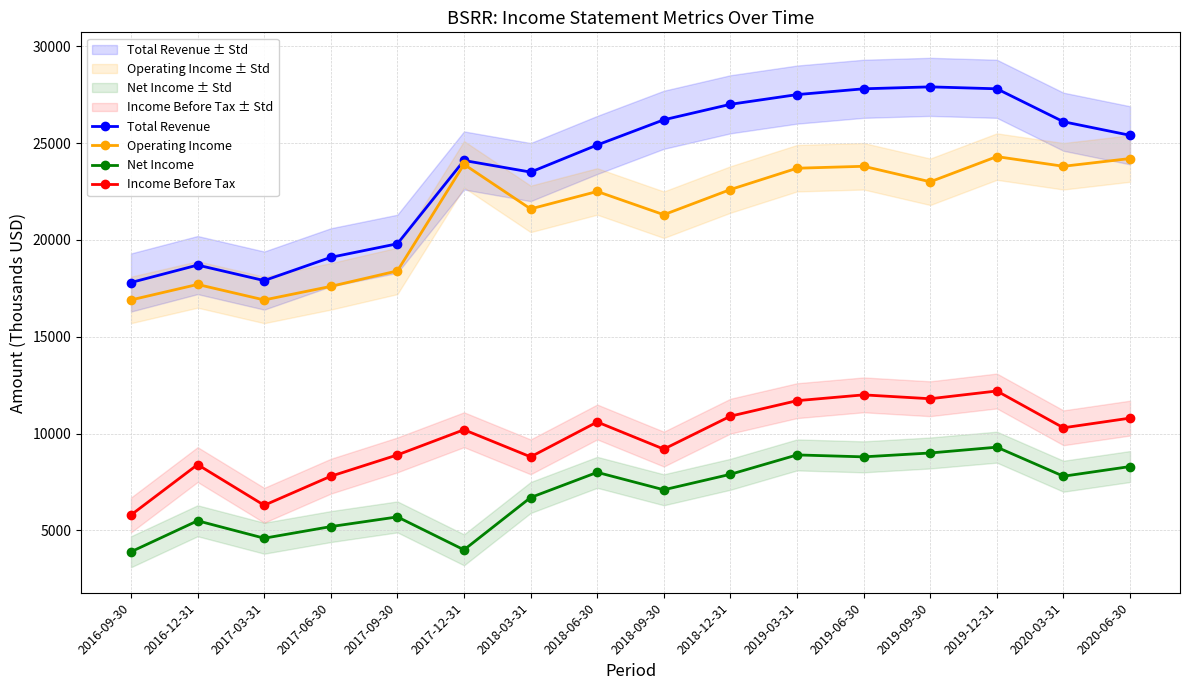

Reading left to right, transcribe all the data shown in this chart.

Total Revenue: 2016-09-30=17800	2016-12-31=18700	2017-03-31=17900	2017-06-30=19100	2017-09-30=19800	2017-12-31=24100	2018-03-31=23500	2018-06-30=24900	2018-09-30=26200	2018-12-31=27000	2019-03-31=27500	2019-06-30=27800	2019-09-30=27900	2019-12-31=27800	2020-03-31=26100	2020-06-30=25400
Operating Income: 2016-09-30=16900	2016-12-31=17700	2017-03-31=16900	2017-06-30=17600	2017-09-30=18400	2017-12-31=23900	2018-03-31=21600	2018-06-30=22500	2018-09-30=21300	2018-12-31=22600	2019-03-31=23700	2019-06-30=23800	2019-09-30=23000	2019-12-31=24300	2020-03-31=23800	2020-06-30=24200
Net Income: 2016-09-30=3900	2016-12-31=5500	2017-03-31=4600	2017-06-30=5200	2017-09-30=5700	2017-12-31=4000	2018-03-31=6700	2018-06-30=8000	2018-09-30=7100	2018-12-31=7900	2019-03-31=8900	2019-06-30=8800	2019-09-30=9000	2019-12-31=9300	2020-03-31=7800	2020-06-30=8300
Income Before Tax: 2016-09-30=5800	2016-12-31=8400	2017-03-31=6300	2017-06-30=7800	2017-09-30=8900	2017-12-31=10200	2018-03-31=8800	2018-06-30=10600	2018-09-30=9200	2018-12-31=10900	2019-03-31=11700	2019-06-30=12000	2019-09-30=11800	2019-12-31=12200	2020-03-31=10300	2020-06-30=10800